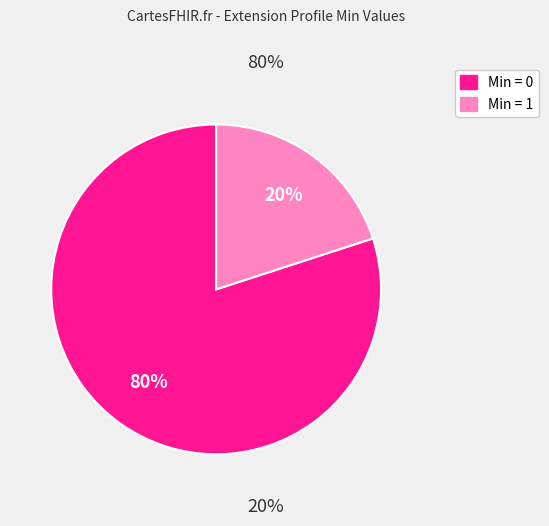

To the nearest percent, what is the difference between the largest and smallest slice percentages?

60%